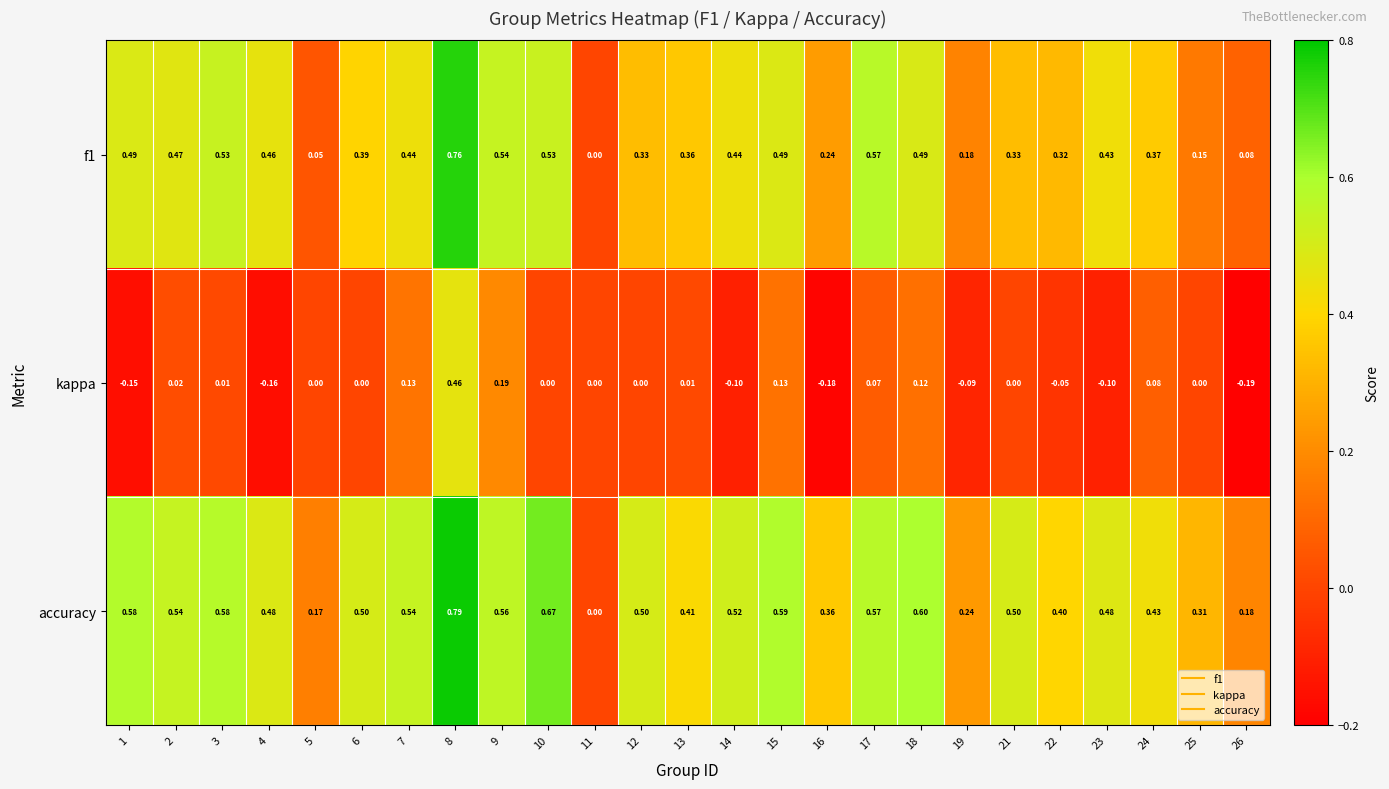

Which series changed the most between 11 and 13?

accuracy